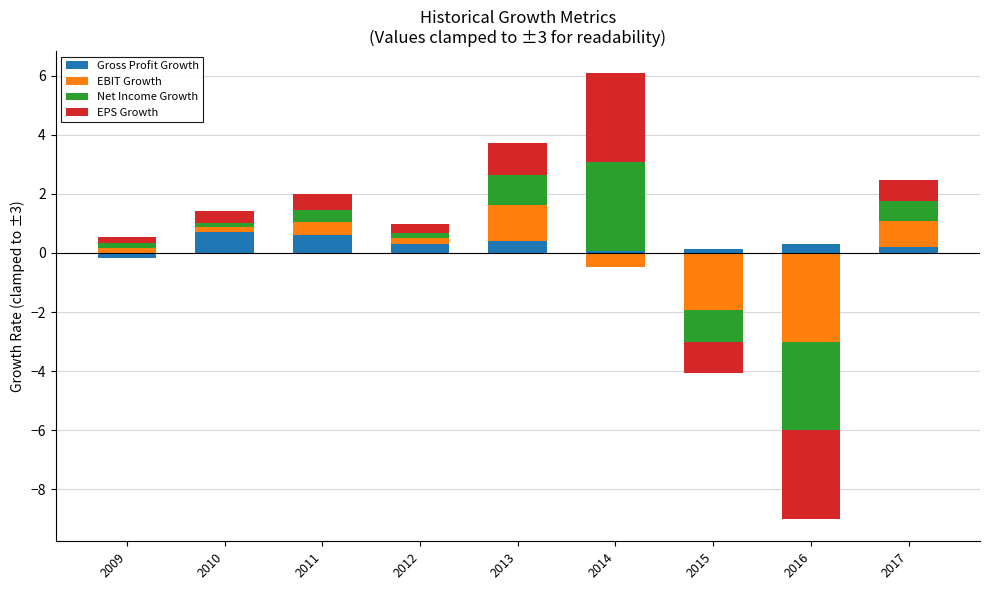

How many bars are there in total?

36